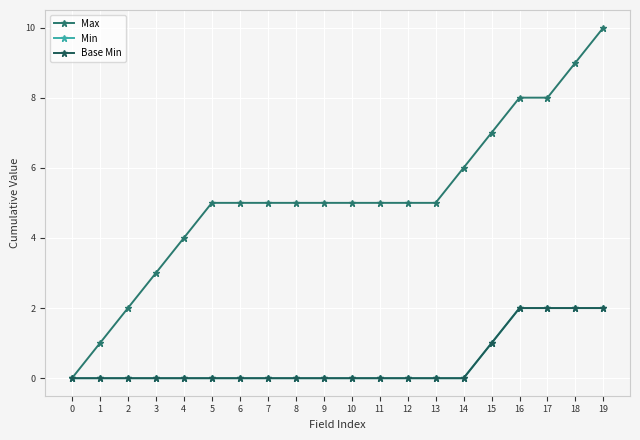

True or false: Base Min and Max cross at least once.

False